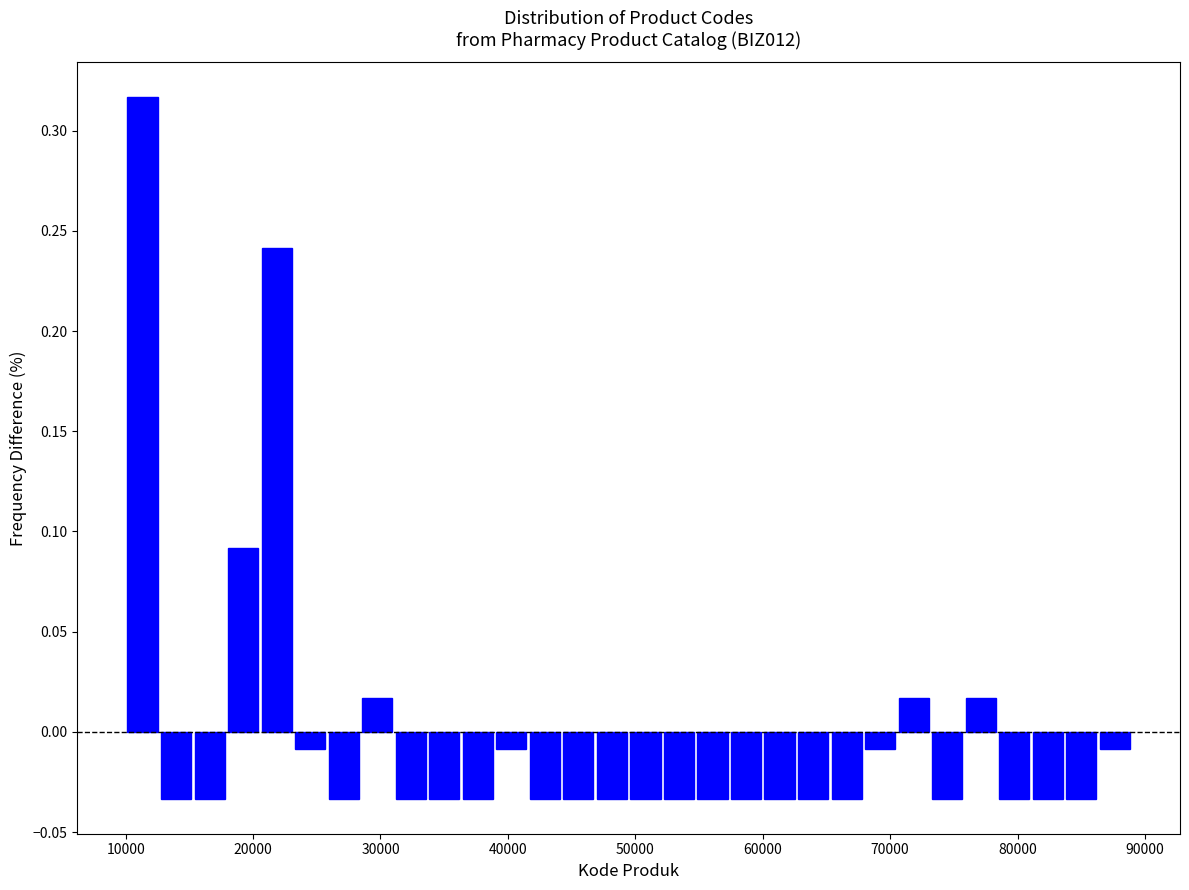

Read against the x-axis, roughly where is the centre of the tallest bar?

11000